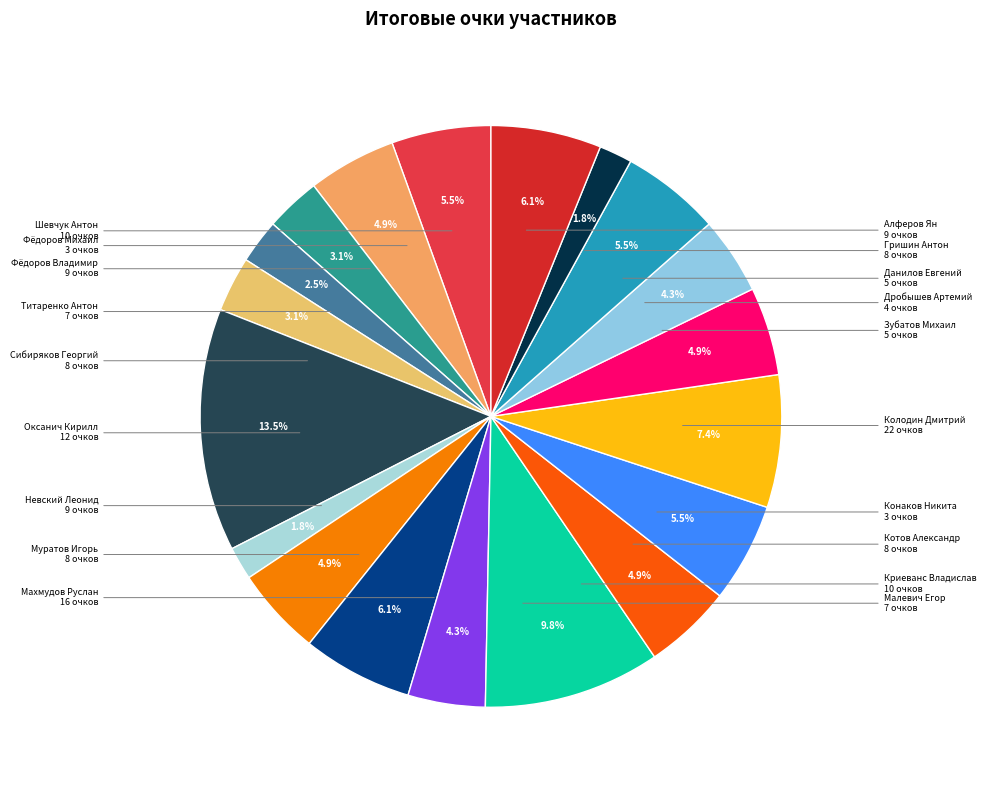

Is there any slice that represents more than half of the pie?

No